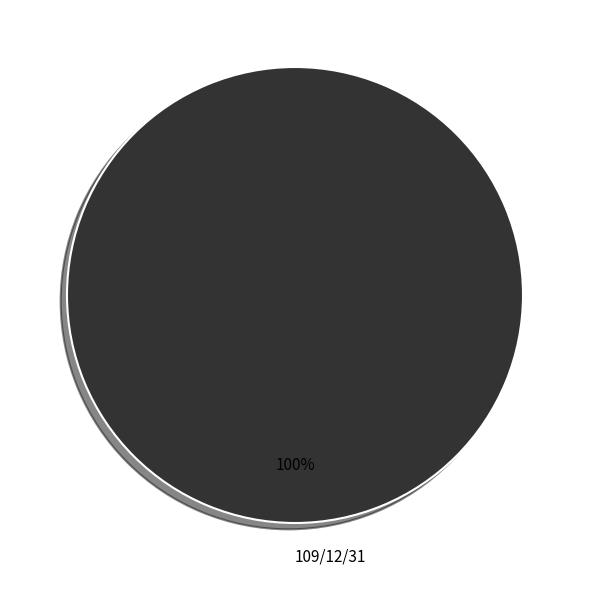

True or false: 109/12/31 accounts for 100% of the total.

True